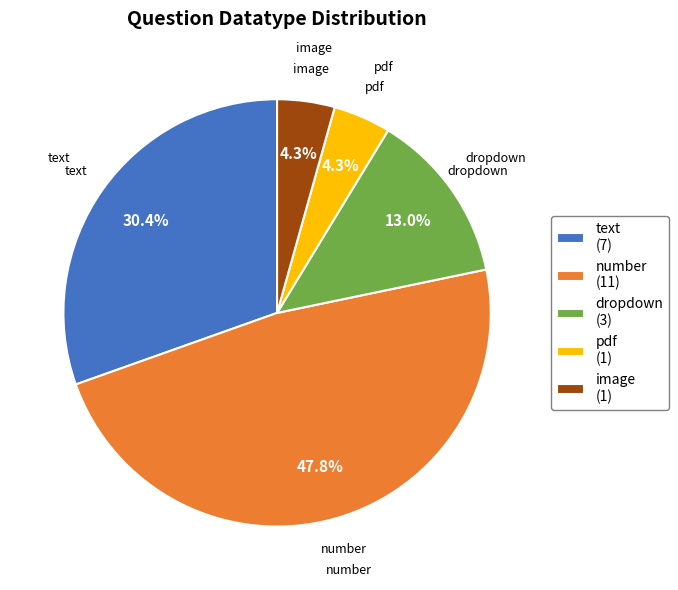

To the nearest percent, what is the difference between the pdf and text slice percentages?

26%